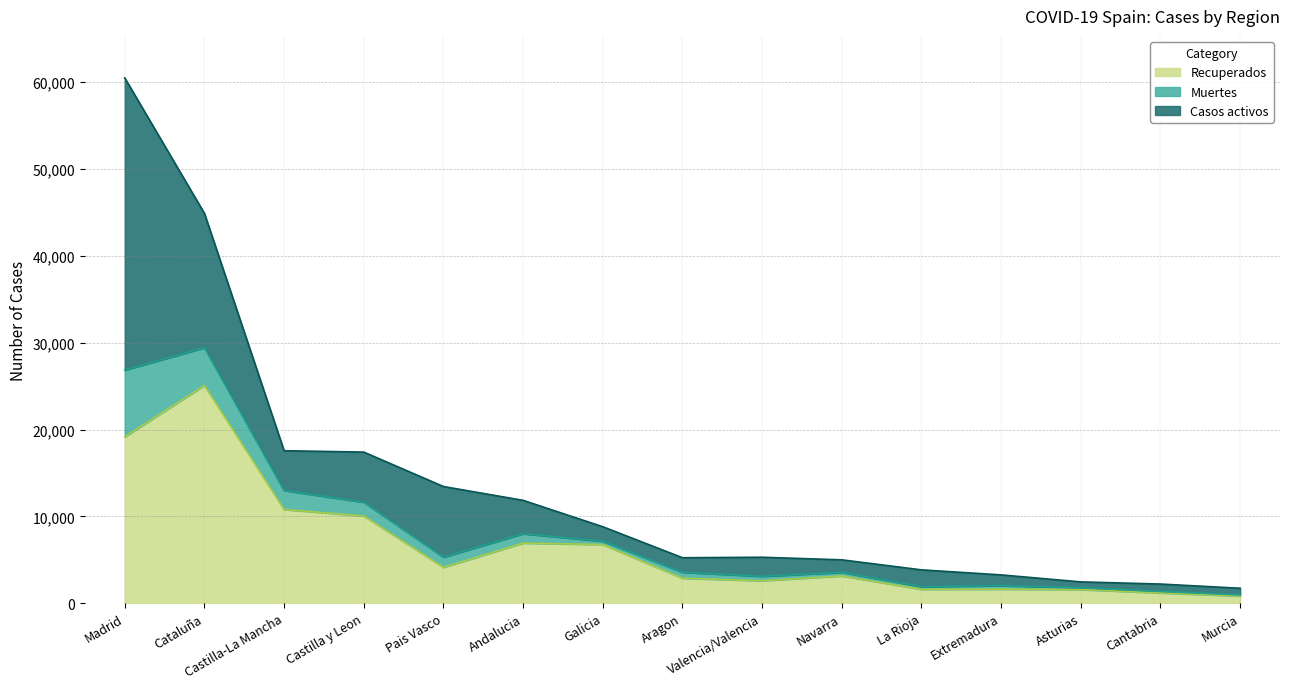

Is the value of Recuperados at Castilla y Leon greater than the value of Muertes at Asturias?

Yes